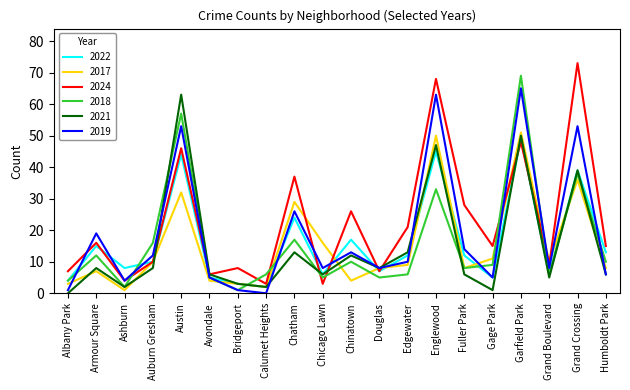

Reading left to right, list all the values displayed in this chart.

2022: Albany Park=4	Armour Square=15	Ashburn=8	Auburn Gresham=10	Austin=44	Avondale=5	Bridgeport=3	Calumet Heights=2	Chatham=24	Chicago Lawn=6	Chinatown=17	Douglas=7	Edgewater=12	Englewood=45	Fuller Park=12	Gage Park=5	Garfield Park=49	Grand Boulevard=6	Grand Crossing=39	Humboldt Park=13
2017: Albany Park=3	Armour Square=7	Ashburn=1	Auburn Gresham=10	Austin=32	Avondale=4	Bridgeport=3	Calumet Heights=2	Chatham=29	Chicago Lawn=16	Chinatown=4	Douglas=8	Edgewater=9	Englewood=50	Fuller Park=8	Gage Park=11	Garfield Park=51	Grand Boulevard=10	Grand Crossing=36	Humboldt Park=8
2024: Albany Park=7	Armour Square=16	Ashburn=4	Auburn Gresham=10	Austin=46	Avondale=6	Bridgeport=8	Calumet Heights=3	Chatham=37	Chicago Lawn=3	Chinatown=26	Douglas=7	Edgewater=21	Englewood=68	Fuller Park=28	Gage Park=15	Garfield Park=48	Grand Boulevard=9	Grand Crossing=73	Humboldt Park=15
2018: Albany Park=4	Armour Square=12	Ashburn=2	Auburn Gresham=16	Austin=57	Avondale=5	Bridgeport=1	Calumet Heights=6	Chatham=17	Chicago Lawn=5	Chinatown=10	Douglas=5	Edgewater=6	Englewood=33	Fuller Park=8	Gage Park=9	Garfield Park=69	Grand Boulevard=6	Grand Crossing=38	Humboldt Park=10
2021: Albany Park=0	Armour Square=8	Ashburn=2	Auburn Gresham=8	Austin=63	Avondale=6	Bridgeport=3	Calumet Heights=2	Chatham=13	Chicago Lawn=6	Chinatown=12	Douglas=8	Edgewater=13	Englewood=47	Fuller Park=6	Gage Park=1	Garfield Park=50	Grand Boulevard=5	Grand Crossing=39	Humboldt Park=6
2019: Albany Park=1	Armour Square=19	Ashburn=4	Auburn Gresham=12	Austin=53	Avondale=5	Bridgeport=1	Calumet Heights=0	Chatham=26	Chicago Lawn=8	Chinatown=13	Douglas=8	Edgewater=10	Englewood=63	Fuller Park=14	Gage Park=5	Garfield Park=65	Grand Boulevard=8	Grand Crossing=53	Humboldt Park=6